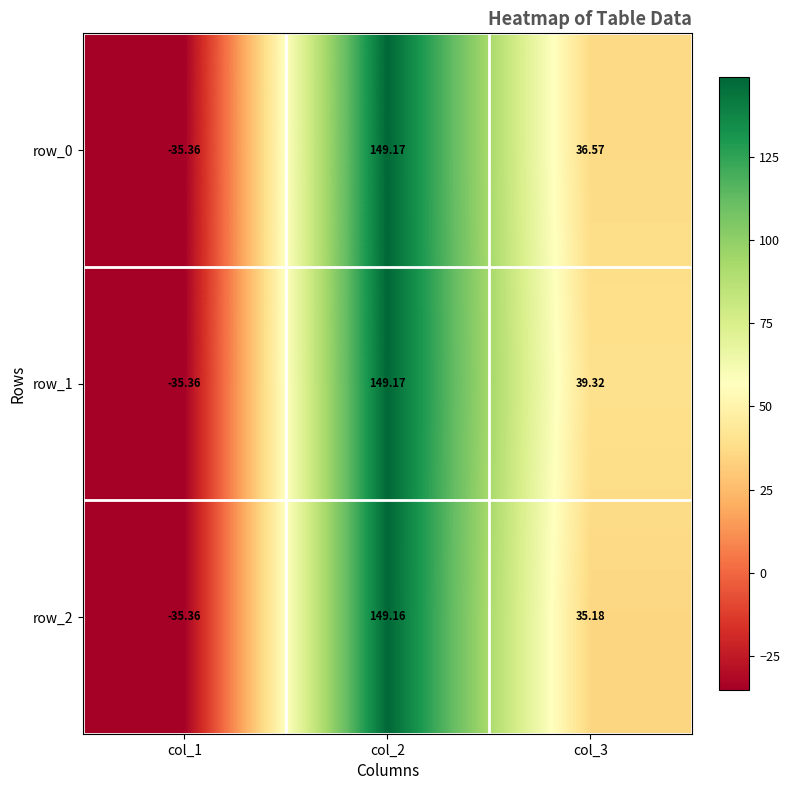

What is the average value of the row_0 series?

50.1